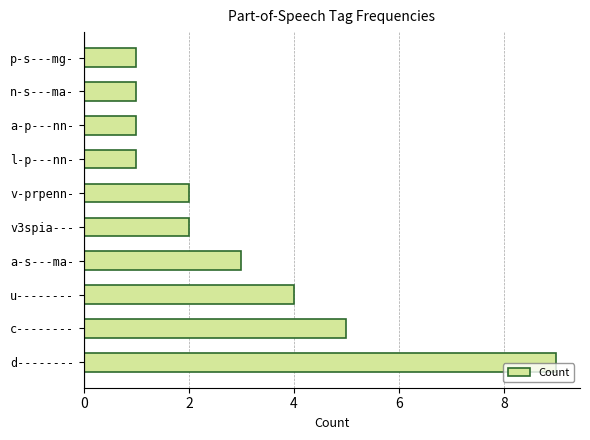

What is the change in value from c-------- to p-s---mg-?

-4